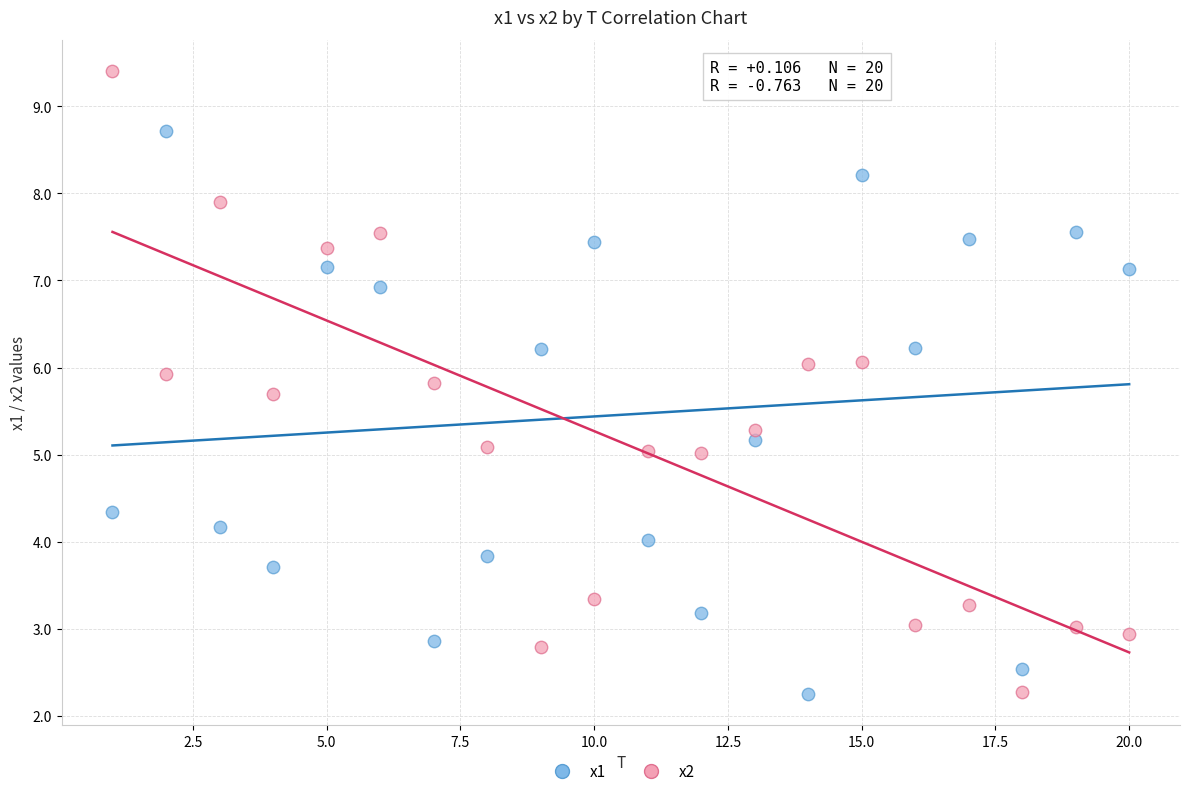

Which series contains the highest Y value?

x2